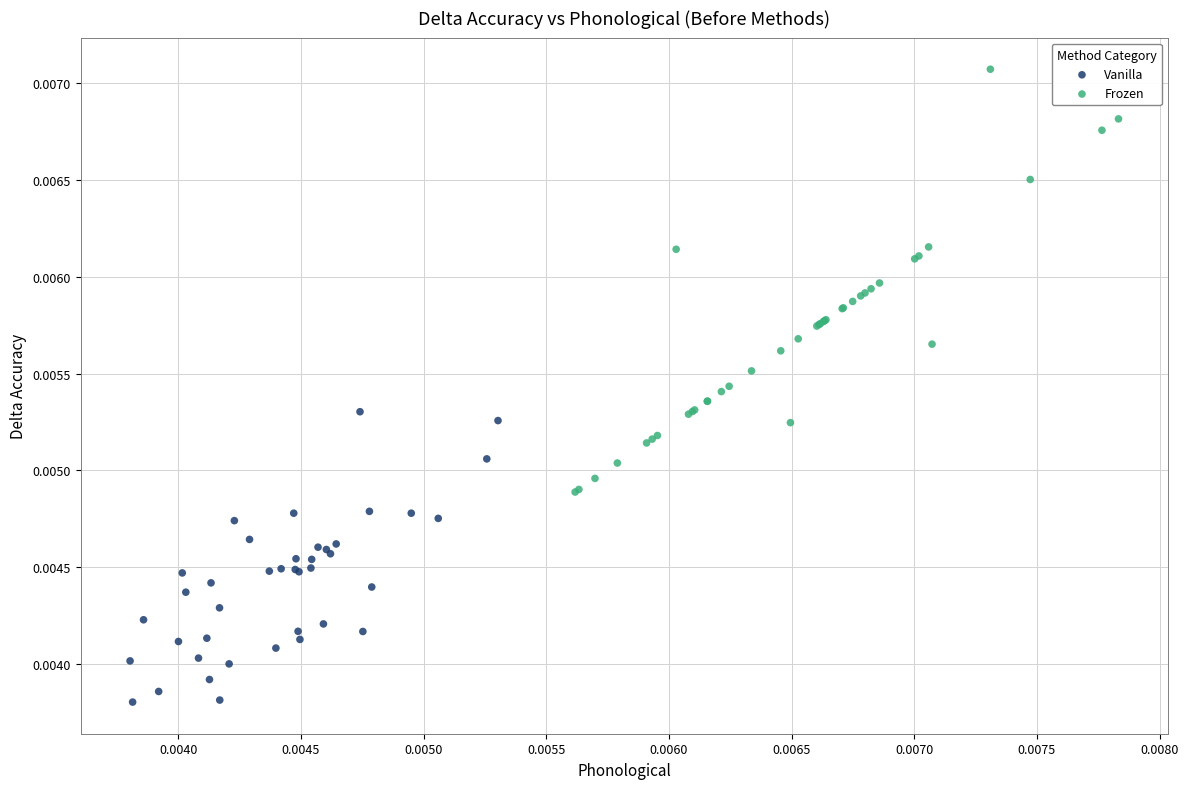

Which series has the largest Y range (max minus min)?

Frozen